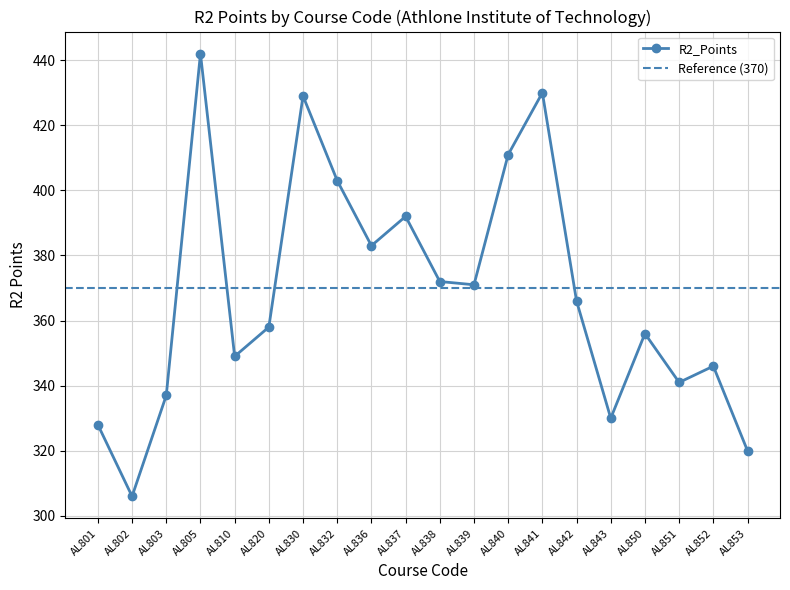

At which category does the data reach its first local valley?

AL802